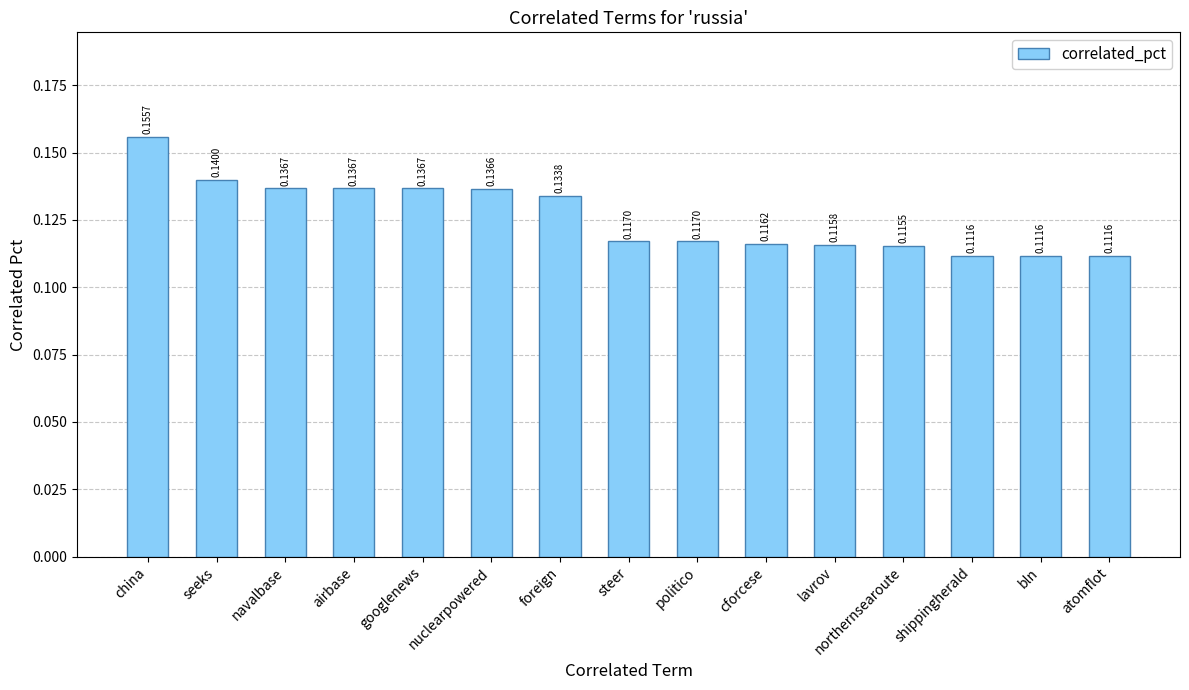

Count the values in the range 0 to 1.

15